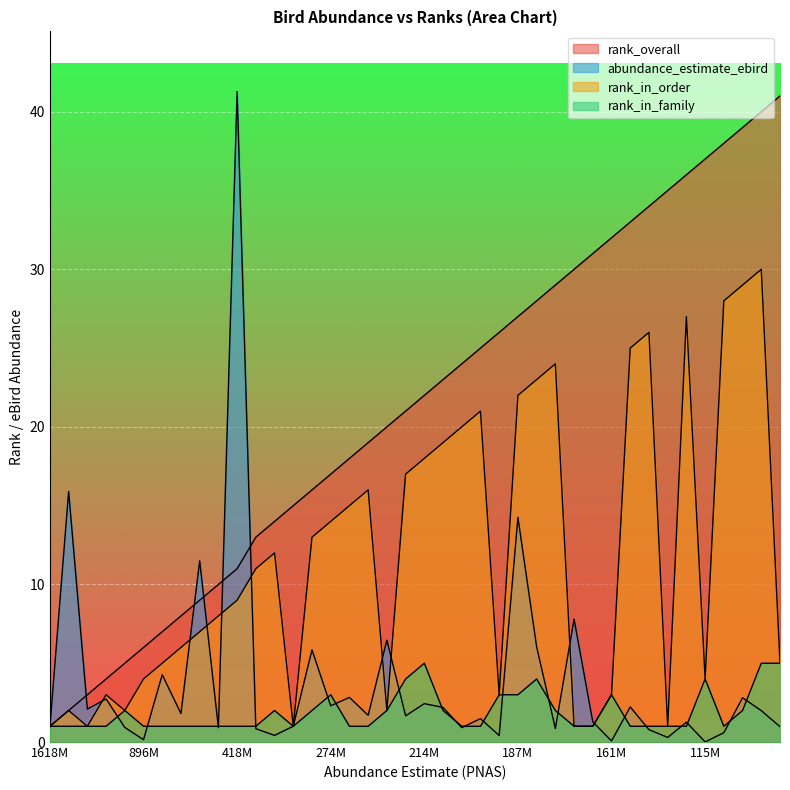

The rank_in_family series shows 1.3 at 301610196. True or false?

False